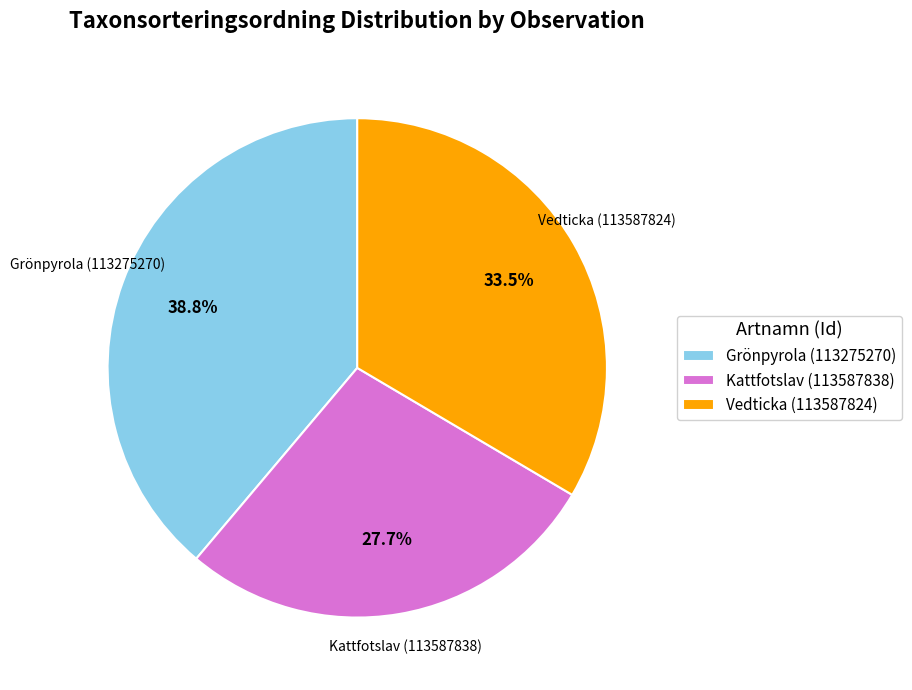

Rank the categories by value from lowest to highest.

Kattfotslav (113587838), Vedticka (113587824), Grönpyrola (113275270)